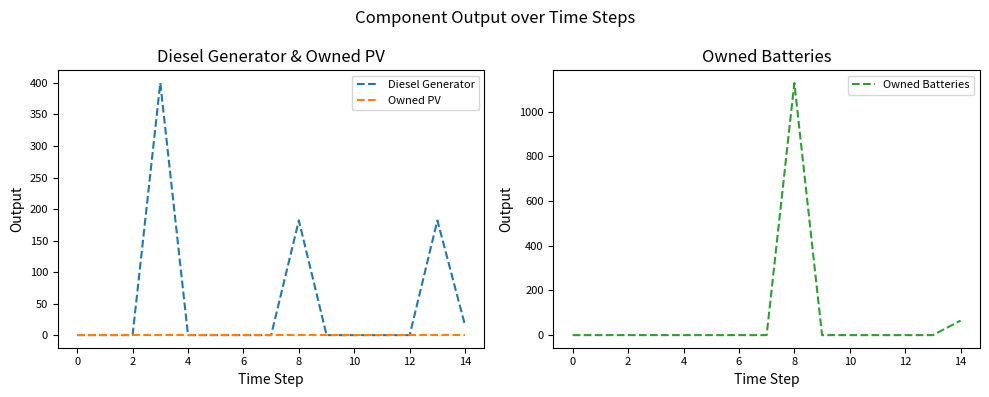

What is the average value of the Diesel Generator series?

51.9